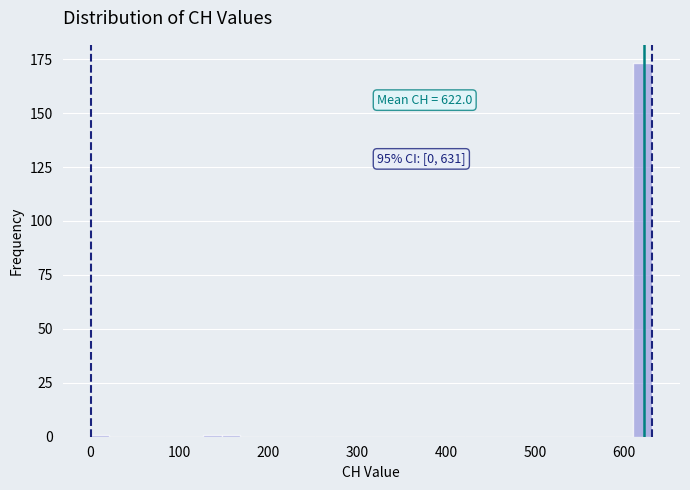

Read against the x-axis, roughly where is the centre of the tallest bar?

620